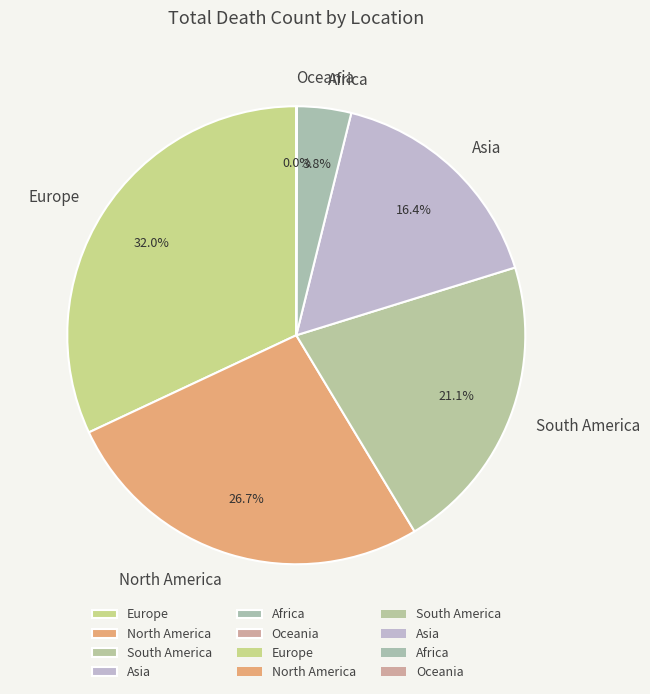

Between Africa and Asia, which is larger?

Asia